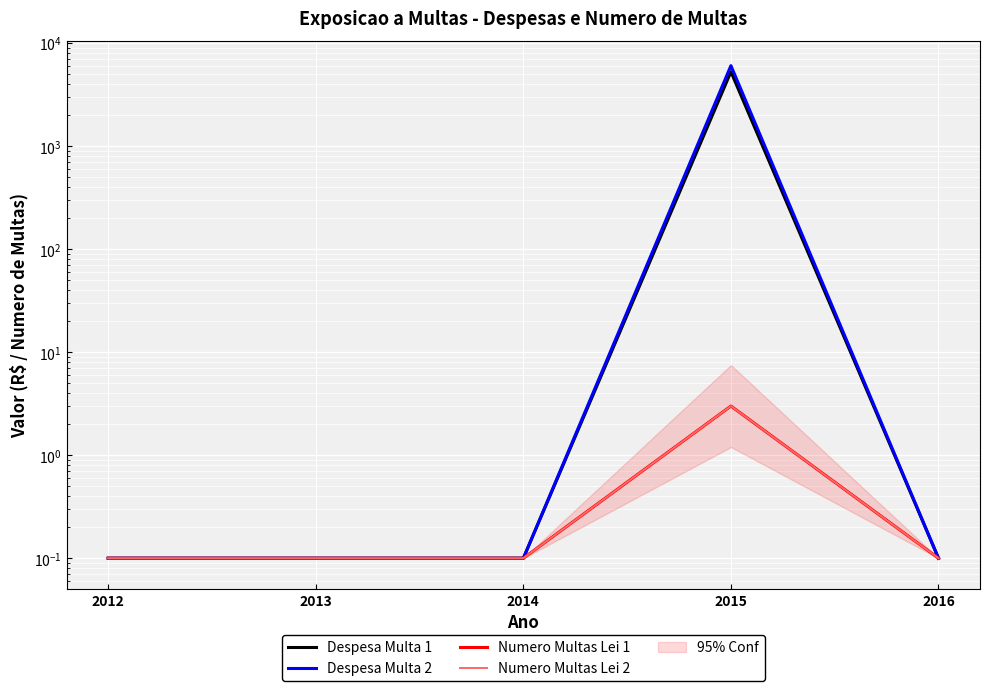

True or false: Numero Multas Lei 1 and Despesa Multa 2 intersect in this chart.

False